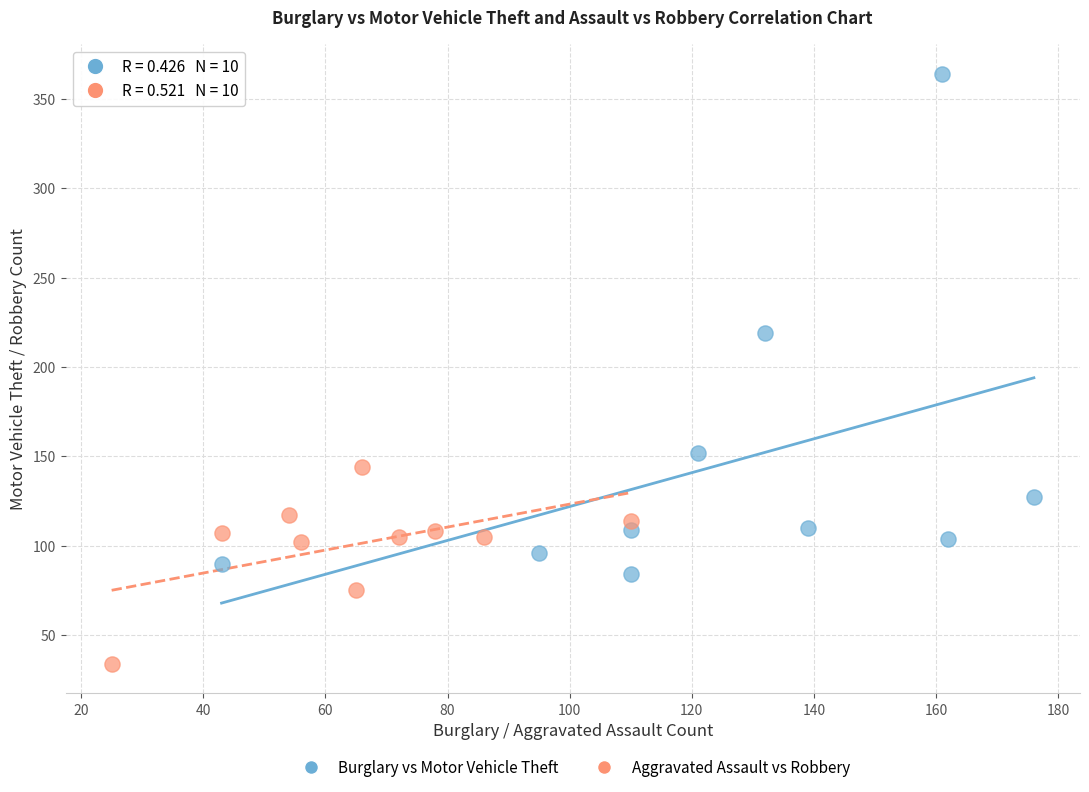

Which series has the largest Y range (max minus min)?

Burglary vs Motor Vehicle Theft